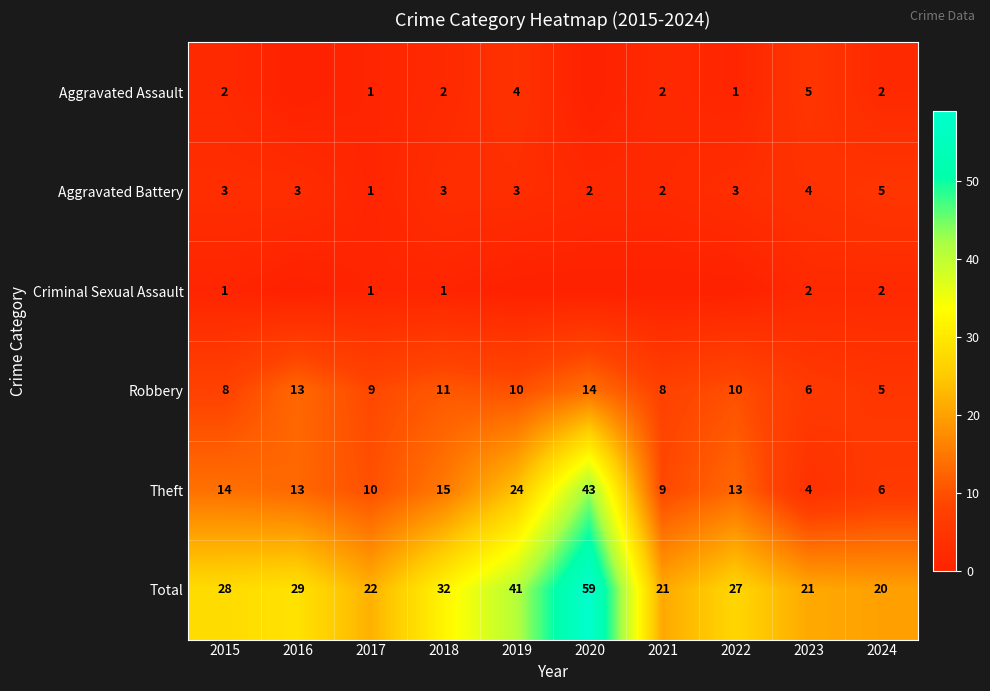

At 2018, list the series in order from smallest to largest.

Criminal Sexual Assault, Aggravated Assault, Aggravated Battery, Robbery, Theft, Total